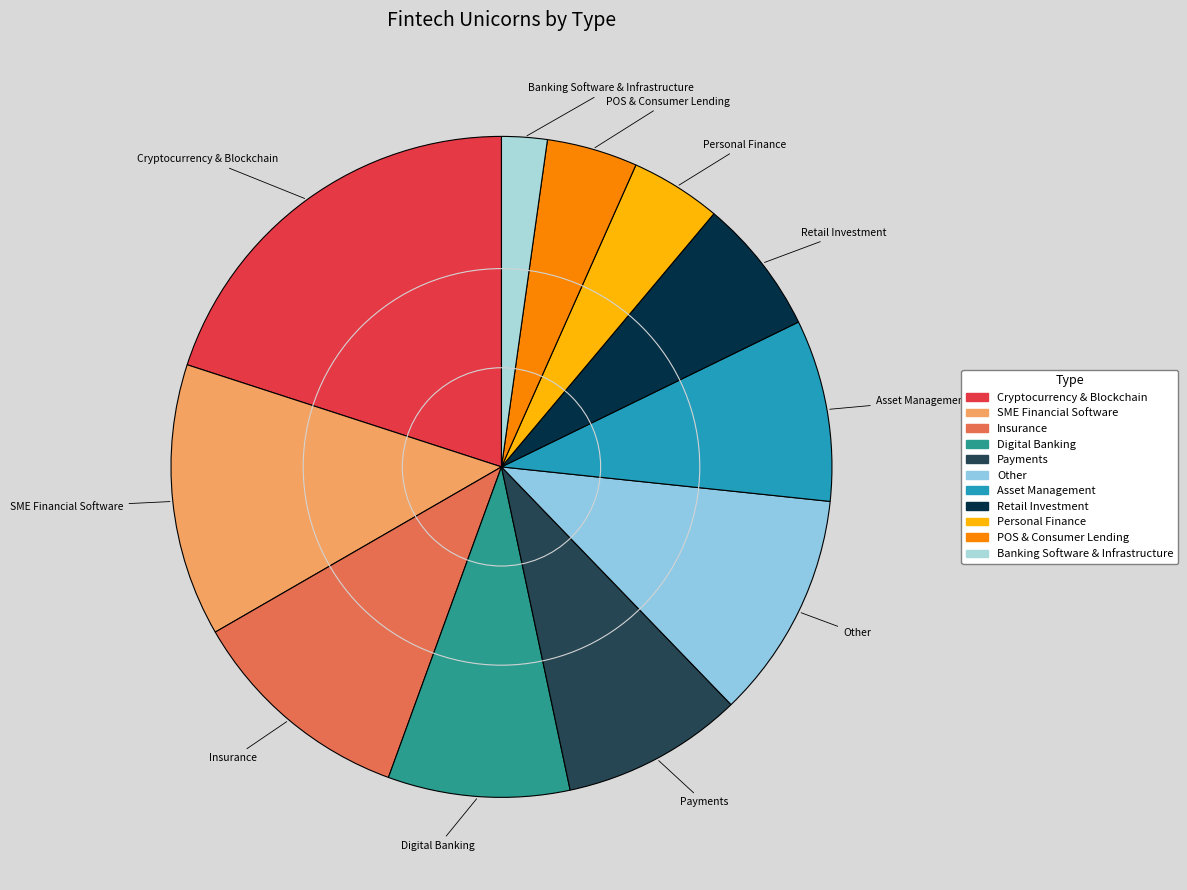

Approximately how many times larger is the value at Cryptocurrency & Blockchain compared to Personal Finance?

4.5